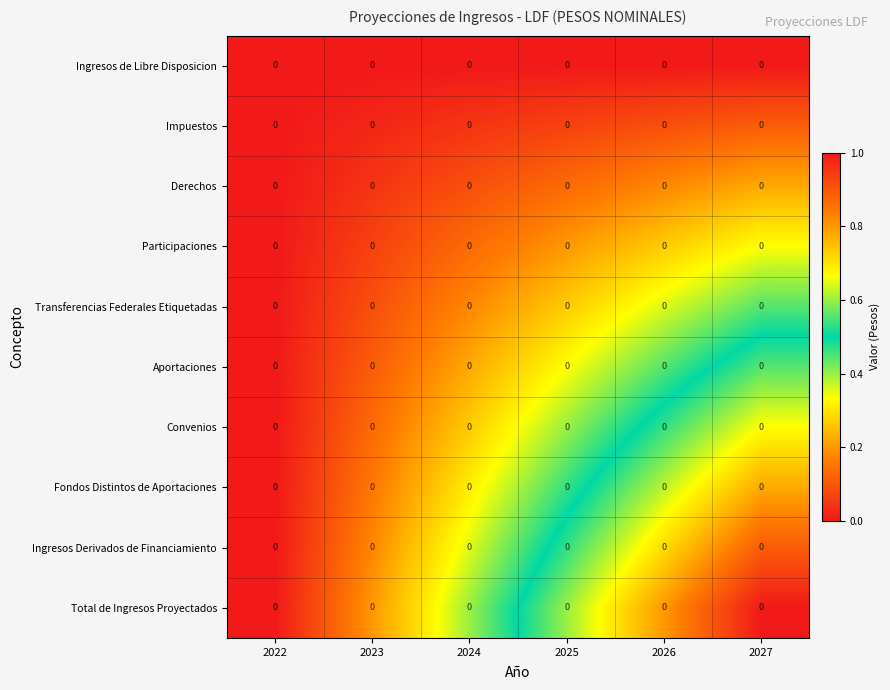

What value does the Impuestos series have at 2027?

0.1